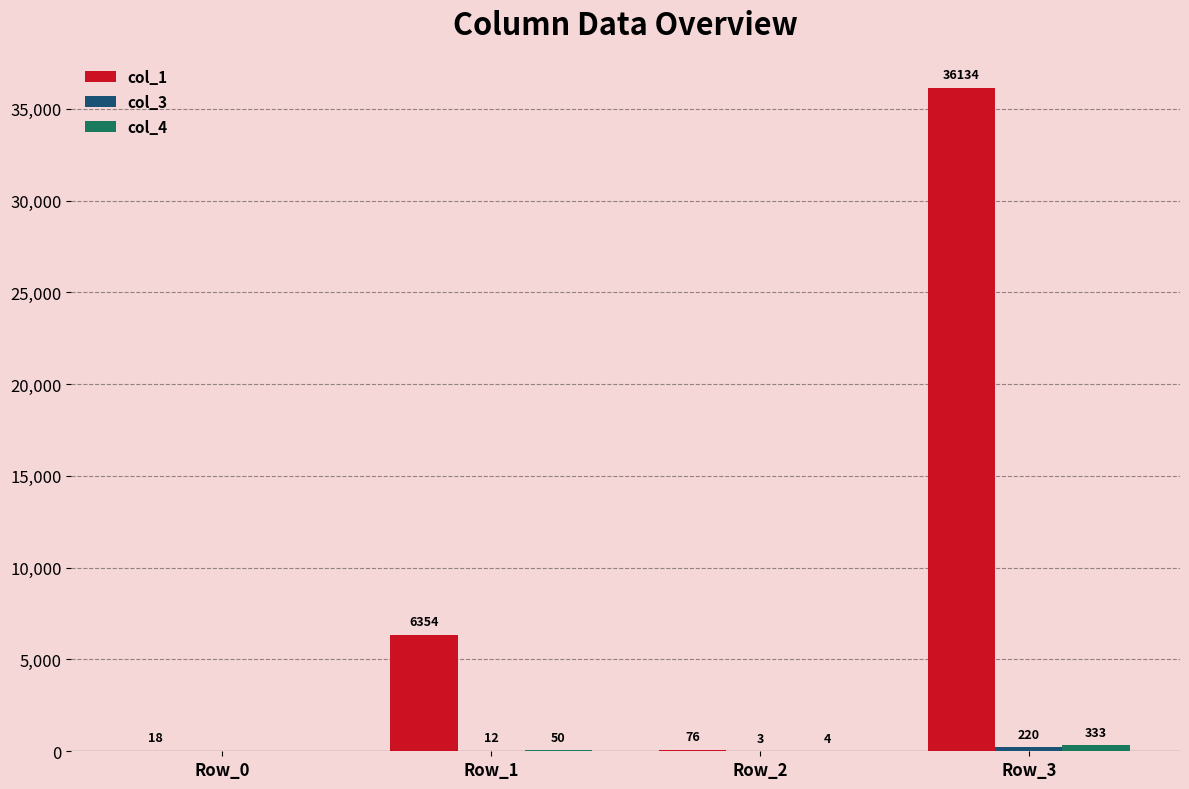

The col_1 series shows 76 at Row_2. True or false?

True